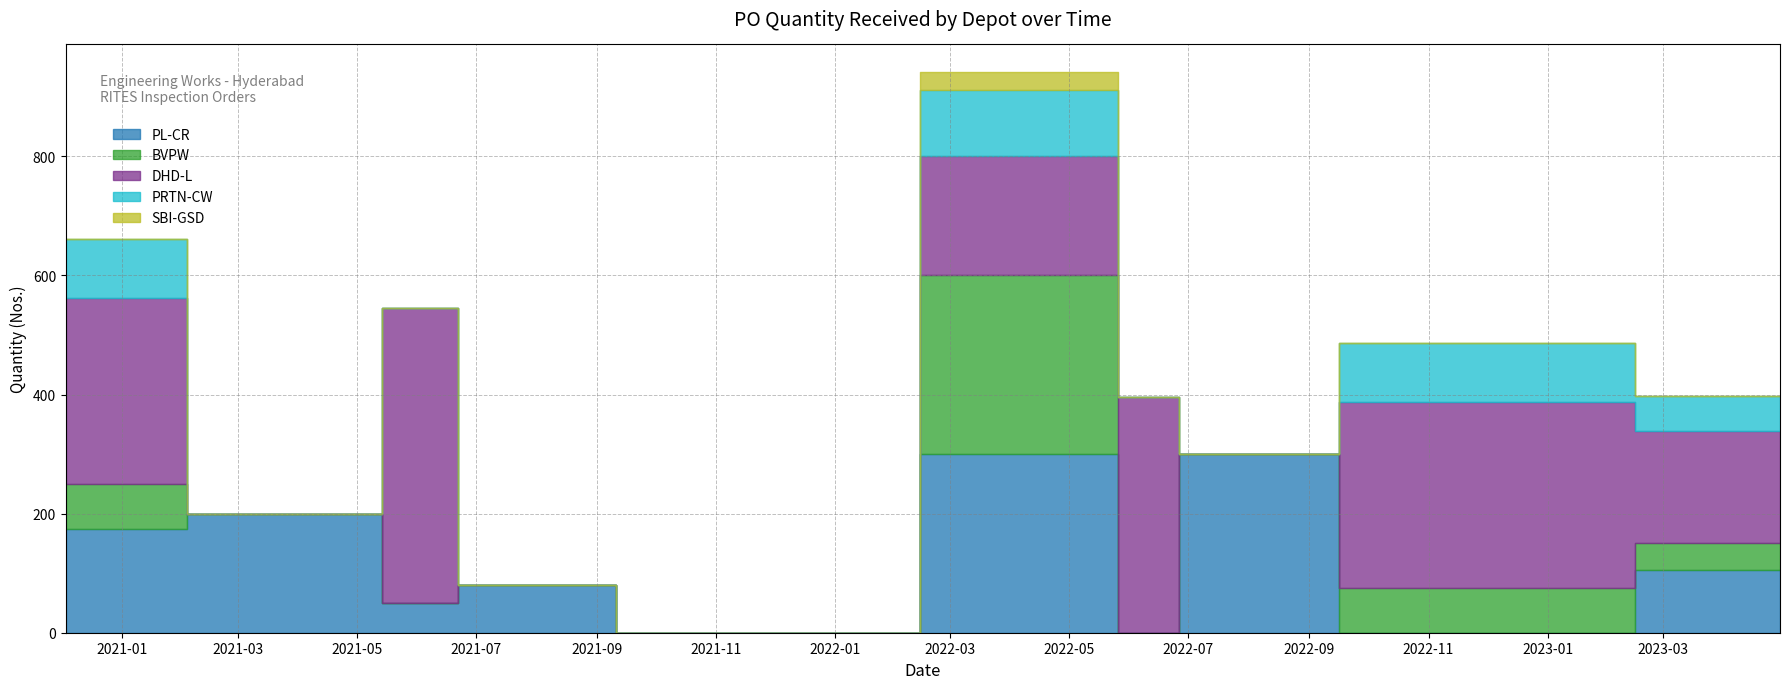

List the series in order of their peak value, highest first.

DHD-L, PL-CR, BVPW, PRTN-CW, SBI-GSD